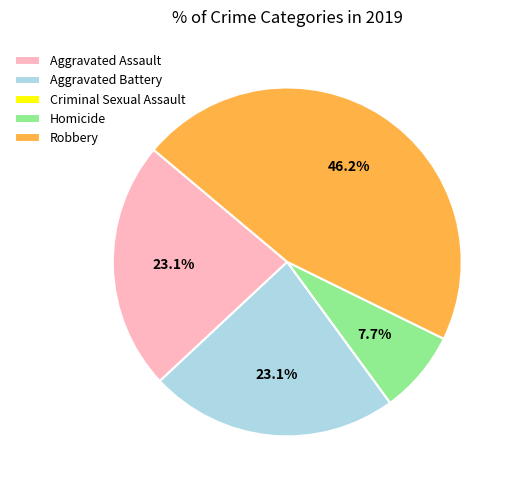

Do Aggravated Battery and Aggravated Assault together represent more than half of the pie?

No